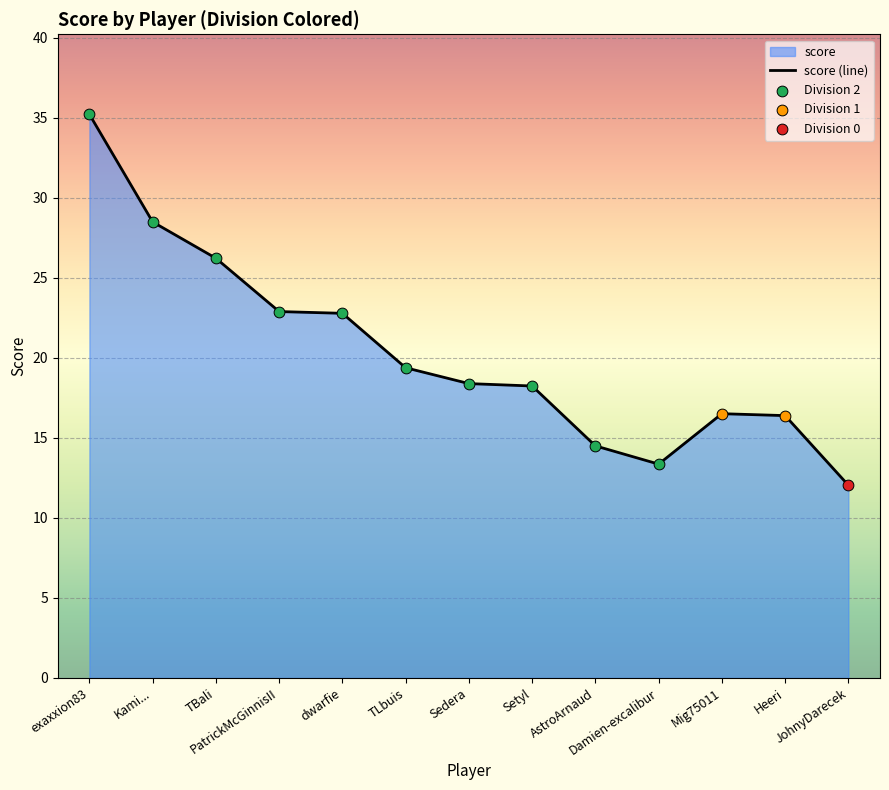

What is the change in value from Kami... to TLbuis?

-9.1